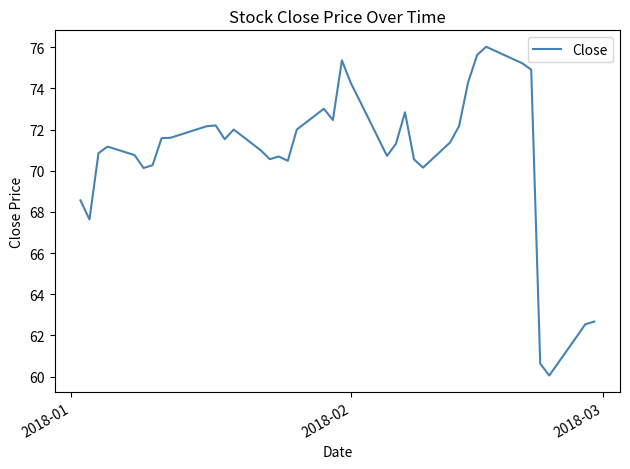

What is the smallest value displayed?

60.0